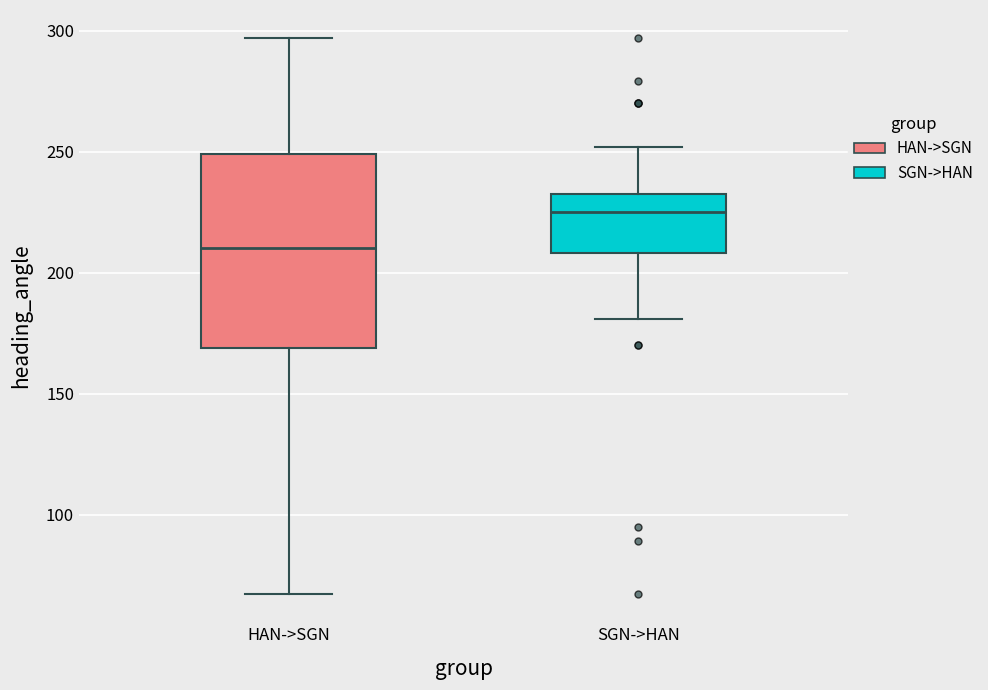

Where does the median line of the box for HAN->SGN sit on the y-axis? The values are not printed on the chart, so give them approximately, as read against the axis.

210